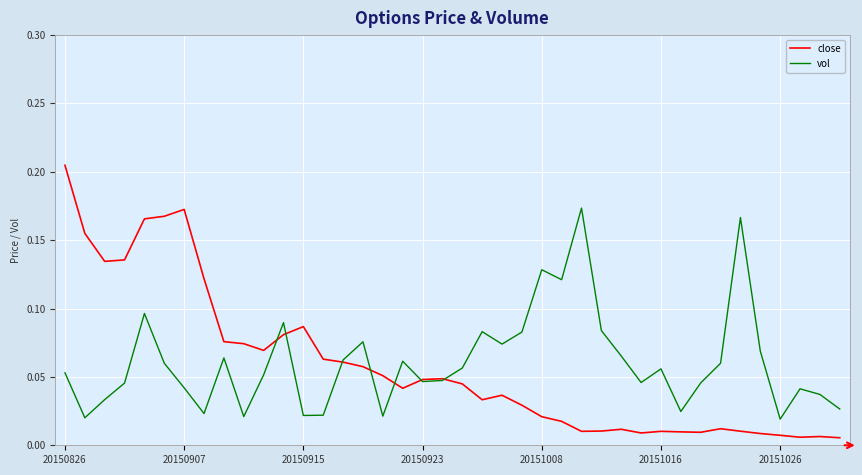

In close, how many points are lower than both neighbors (excluding endpoints)?

8